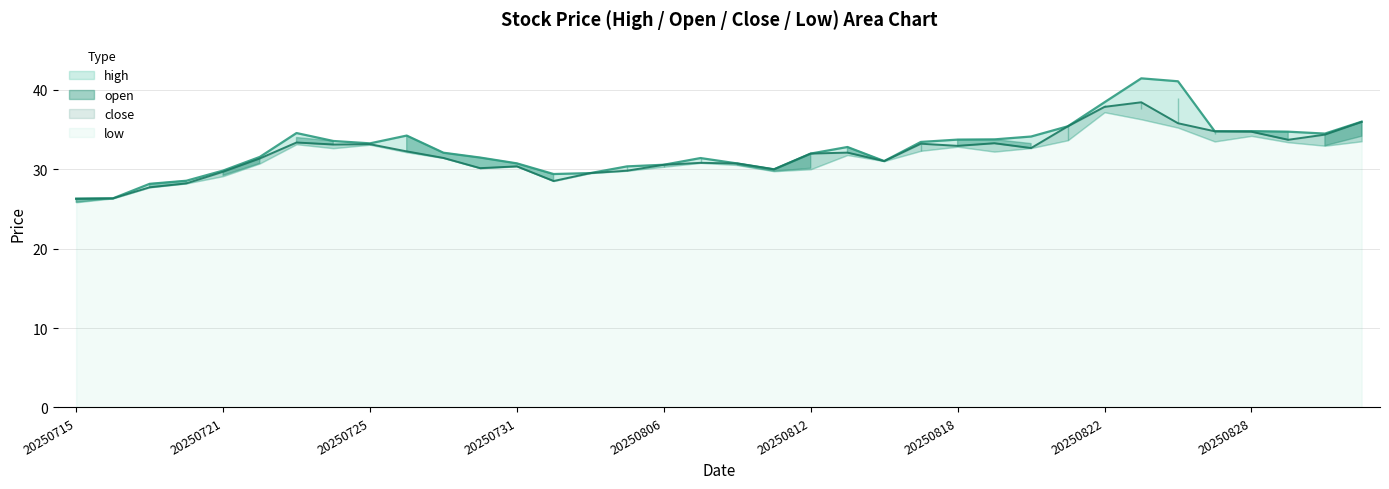

Which series has the largest total across all categories?

high